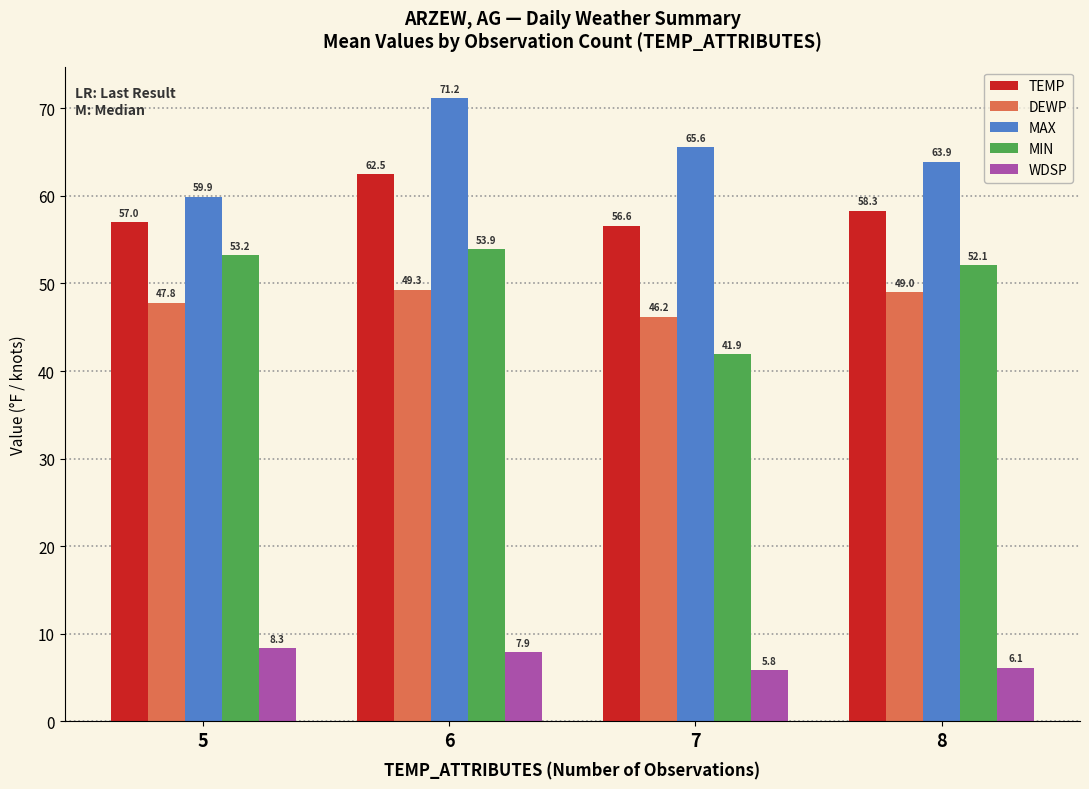

Reading left to right, list all the values displayed in this chart.

TEMP: 5=57.0	6=62.5	7=56.6	8=58.3
DEWP: 5=47.8	6=49.3	7=46.2	8=49.0
MAX: 5=59.9	6=71.2	7=65.6	8=63.9
MIN: 5=53.2	6=53.9	7=41.9	8=52.1
WDSP: 5=8.3	6=7.9	7=5.8	8=6.1